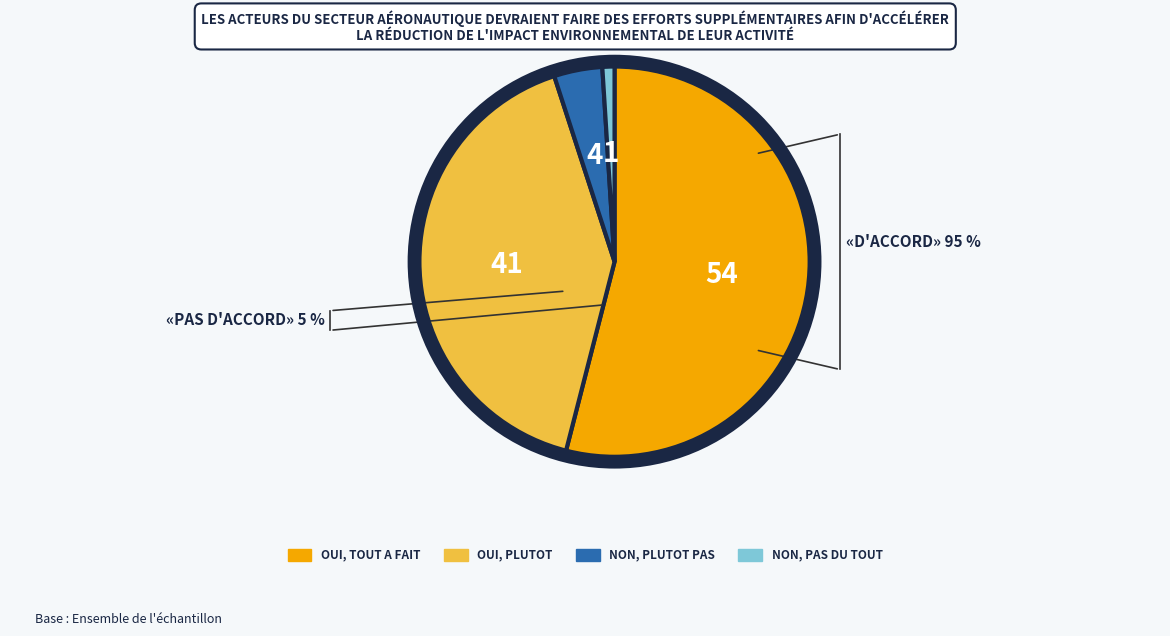

To the nearest percent, what portion does input_b total represent?

1%